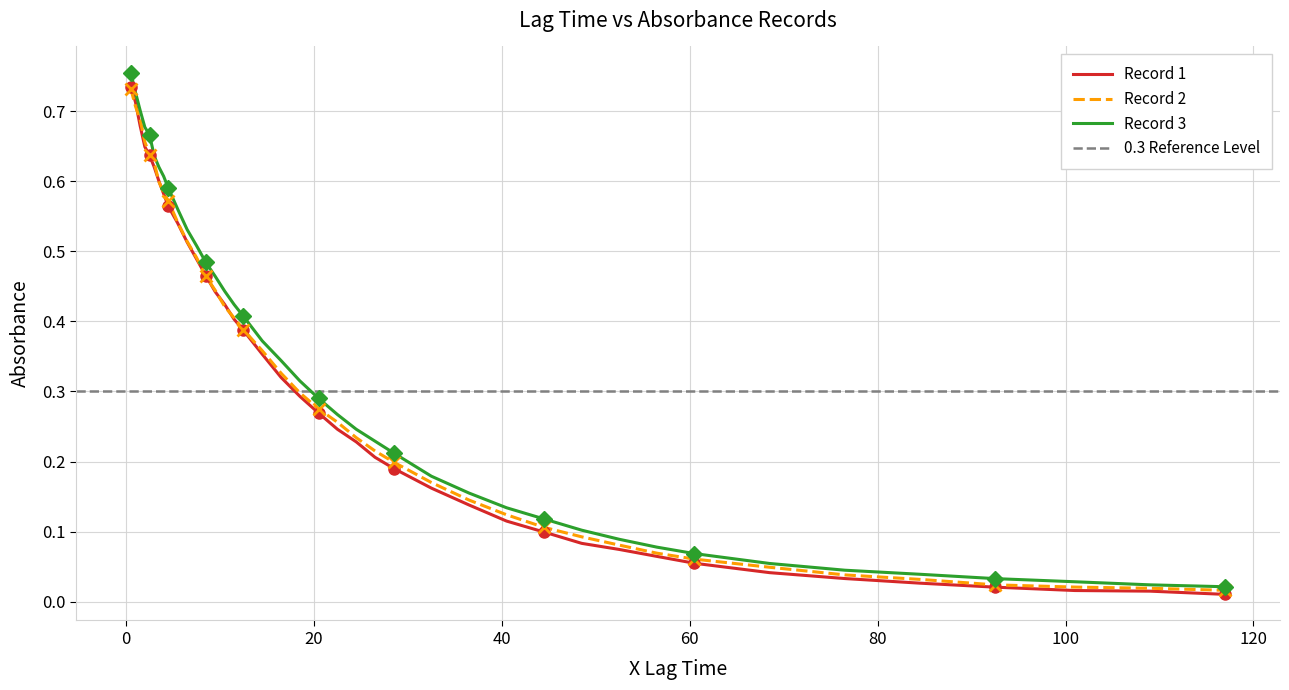

List the series in order of their overall mean, lowest first.

Record 1, Record 2, Record 3